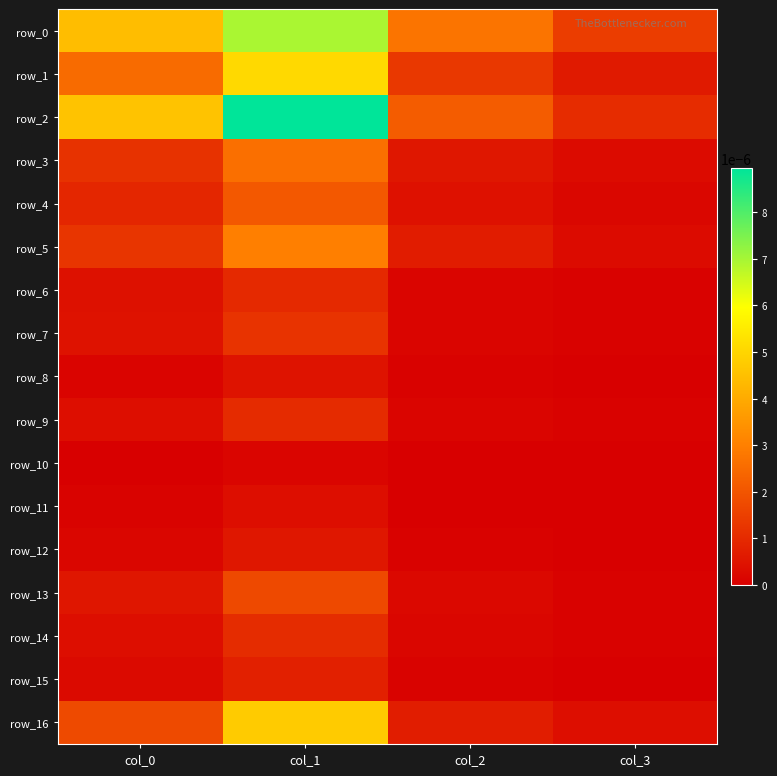

Which series has the largest range (max minus min)?

row_2